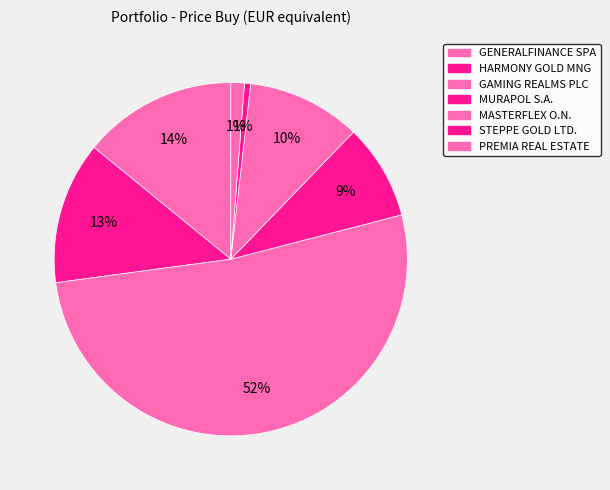

How many segments does this pie chart have?

7